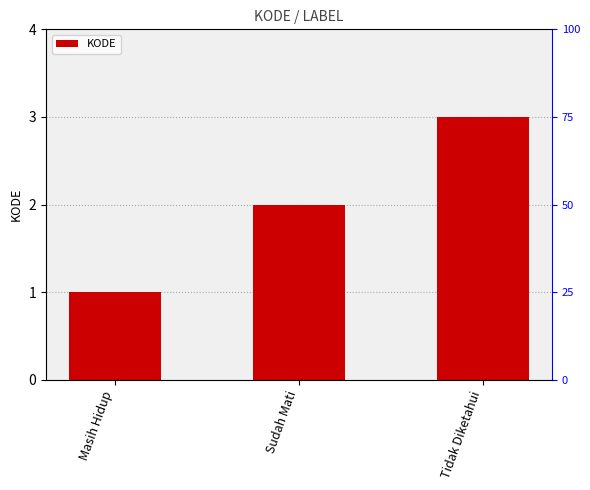

Reading left to right, what are all the values shown in this chart?

Masih Hidup=1	Sudah Mati=2	Tidak Diketahui=3